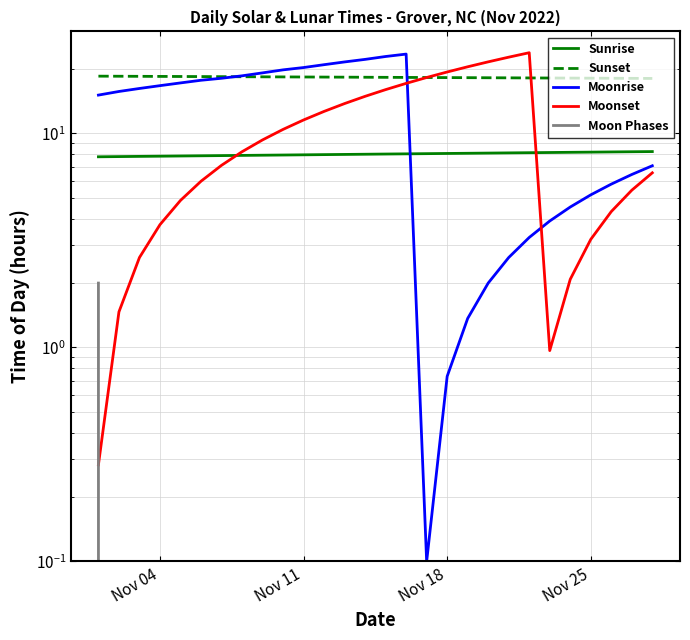

True or false: Moon Phases and Moonrise cross at least once.

False